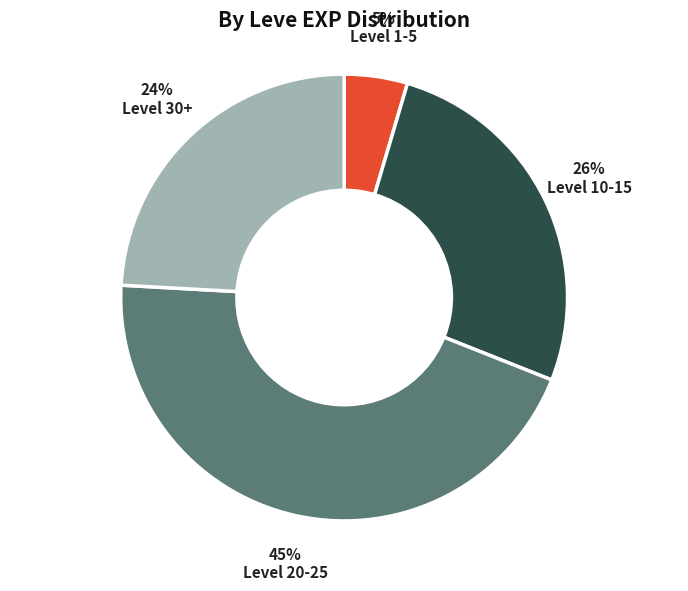

To the nearest percent, what portion does Level 10-15 represent?

26%